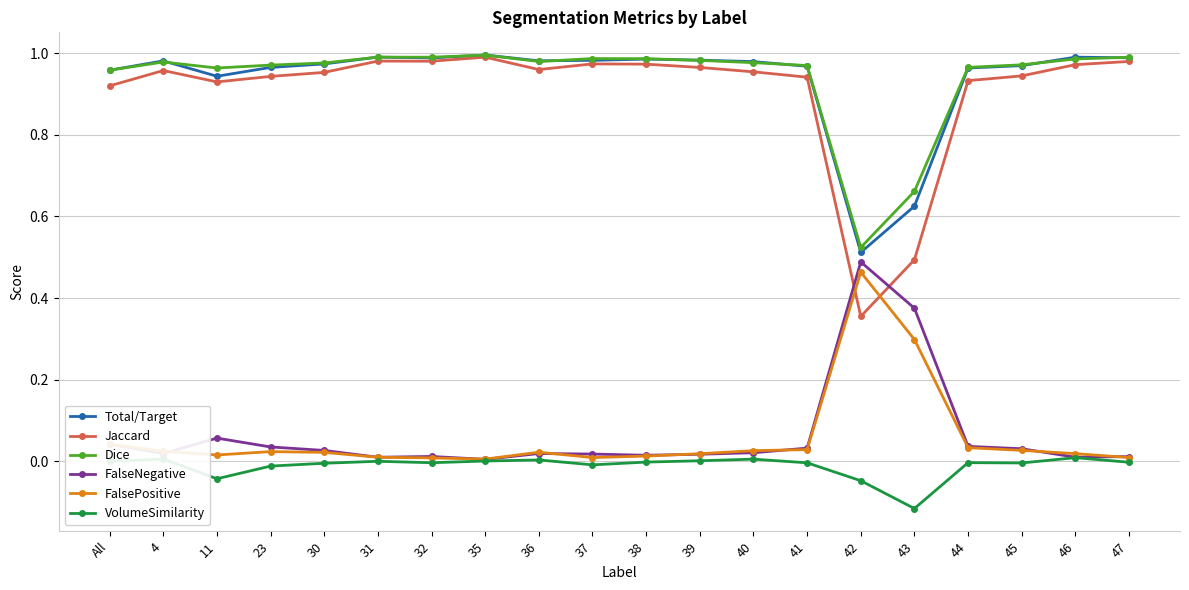

Is the value of FalsePositive at All greater than the value of VolumeSimilarity at 35?

Yes